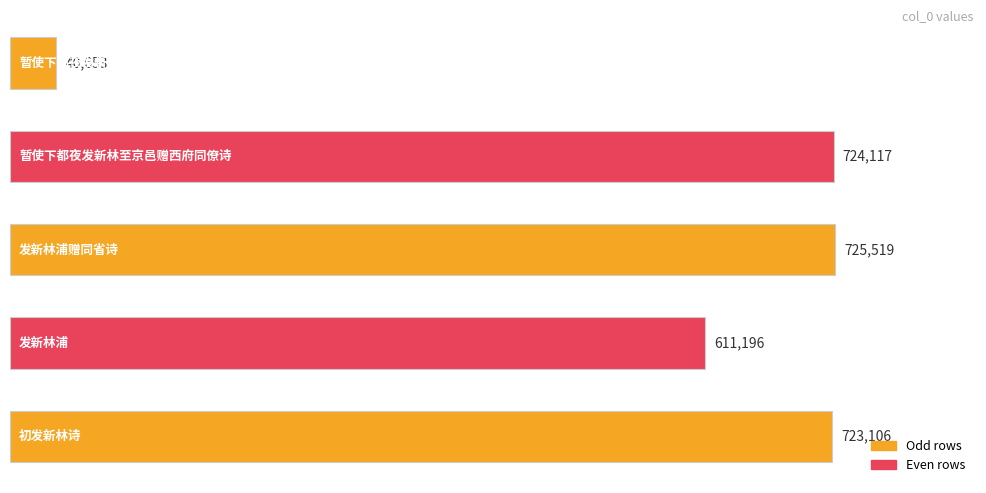

What is the maximum value shown in the chart?

725519